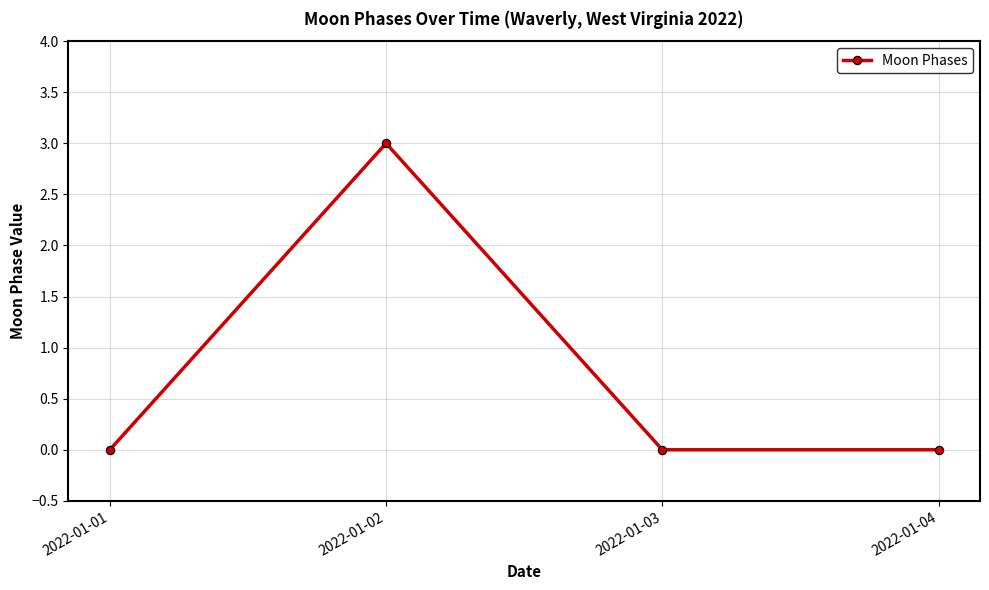

Is this an area chart (filled region under the line)?

No